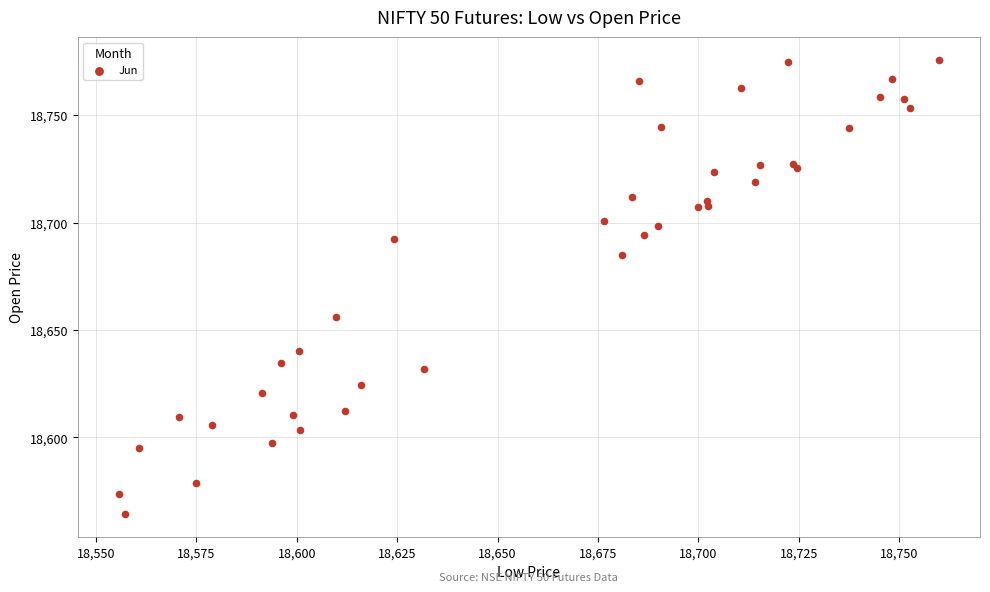

What Y value in the scatter plot is closest to 18669?

18655.9